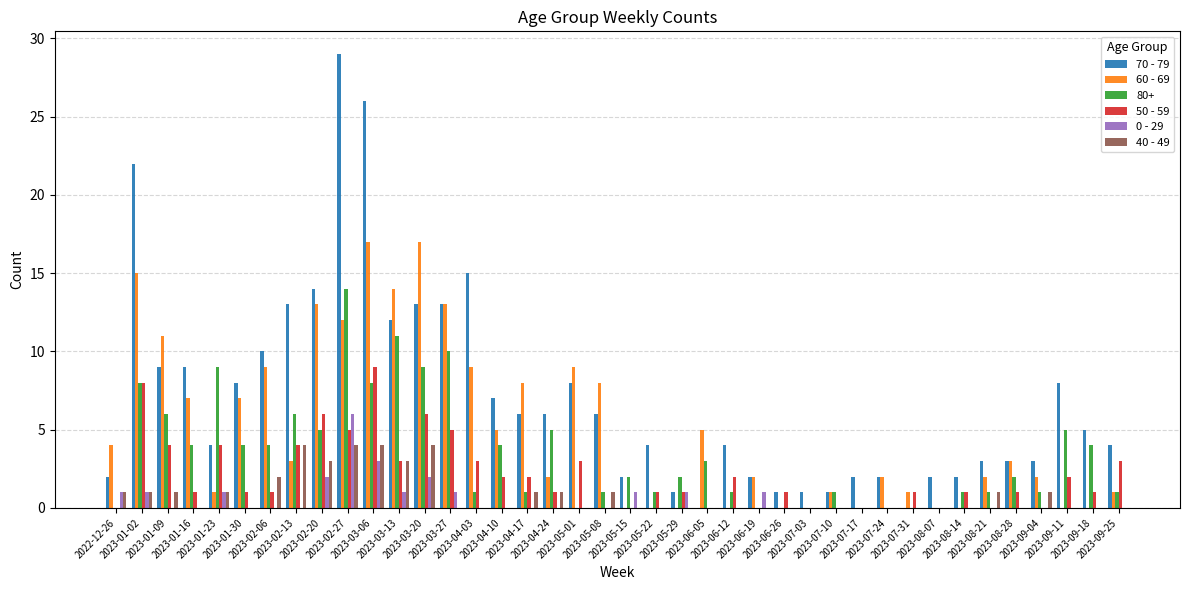

What is the maximum value shown in the chart?

29